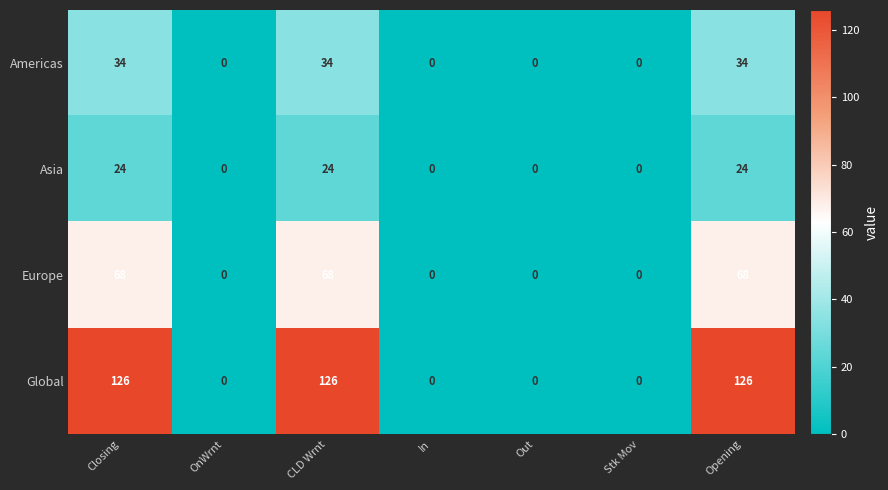

At how many categories does at least one series exceed 95?

3